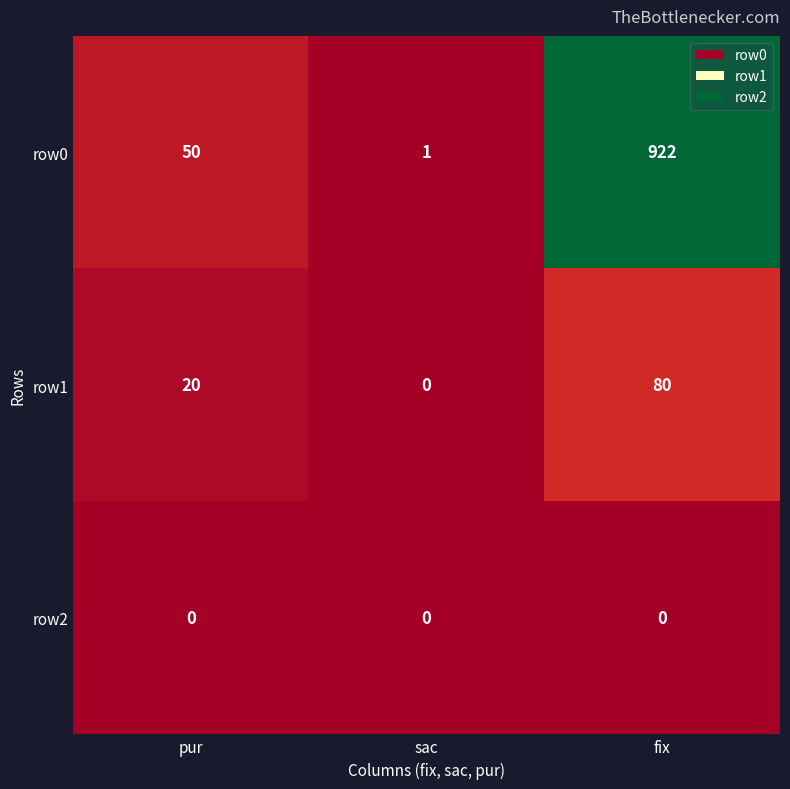

Reading left to right, list all the values displayed in this chart.

row0: pur=50	sac=1	fix=922
row1: pur=20	sac=0	fix=80
row2: pur=0	sac=0	fix=0